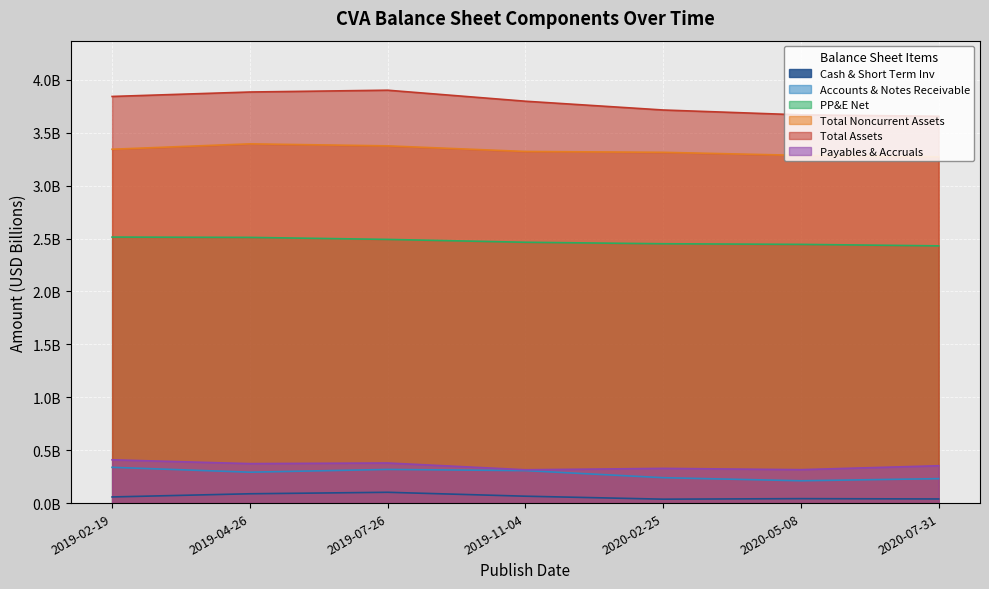

What is the average value of the Payables & Accruals series?

0.4